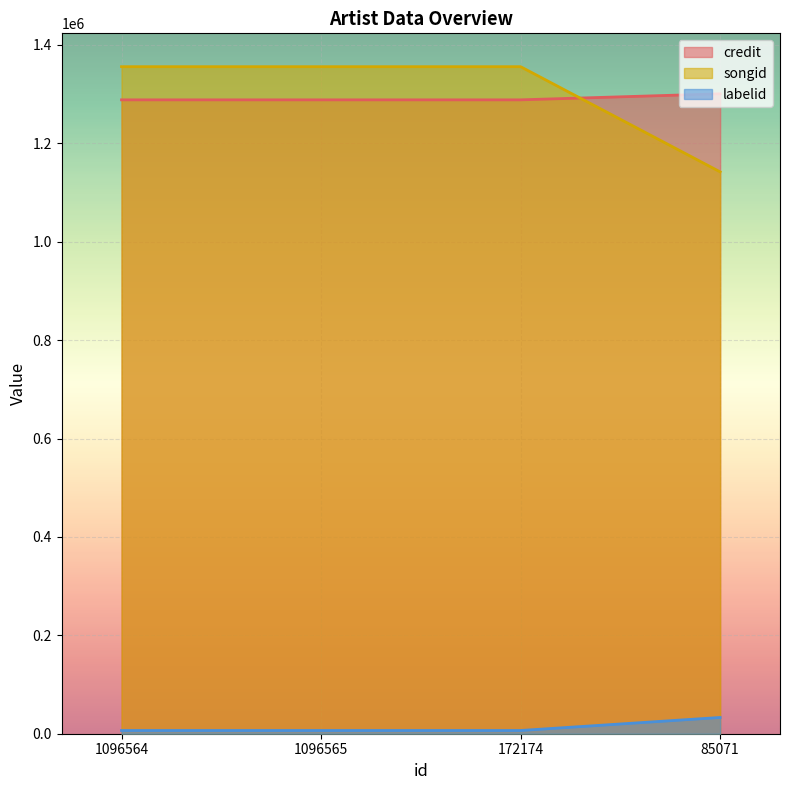

Is it true that labelid equals 6570 at 172174?

True